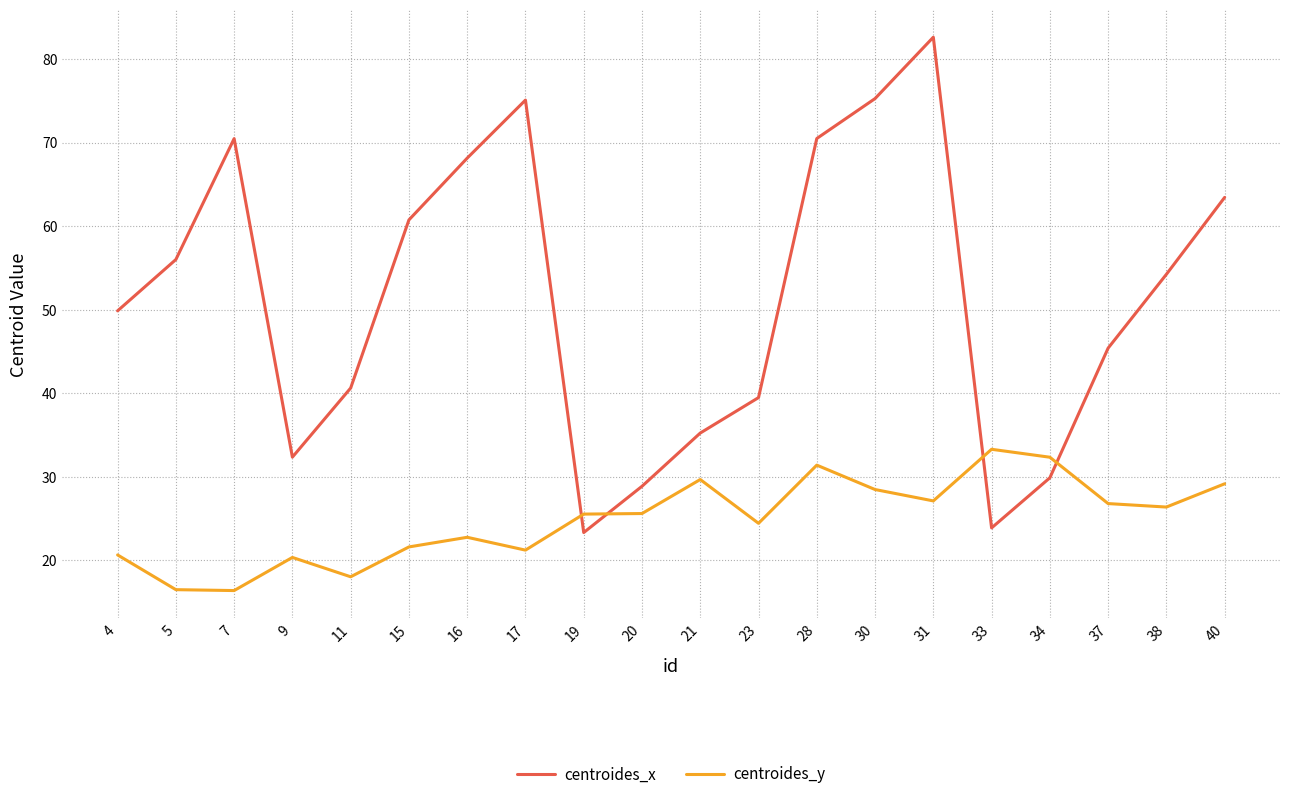

What are all the series names shown in the legend?

centroides_x, centroides_y